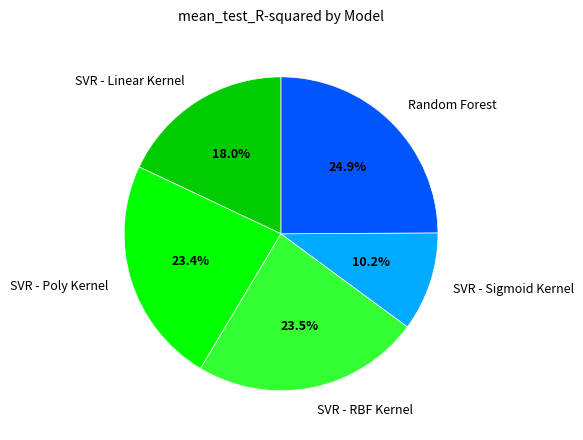

Does SVR - Linear Kernel account for over 50% of the chart?

No